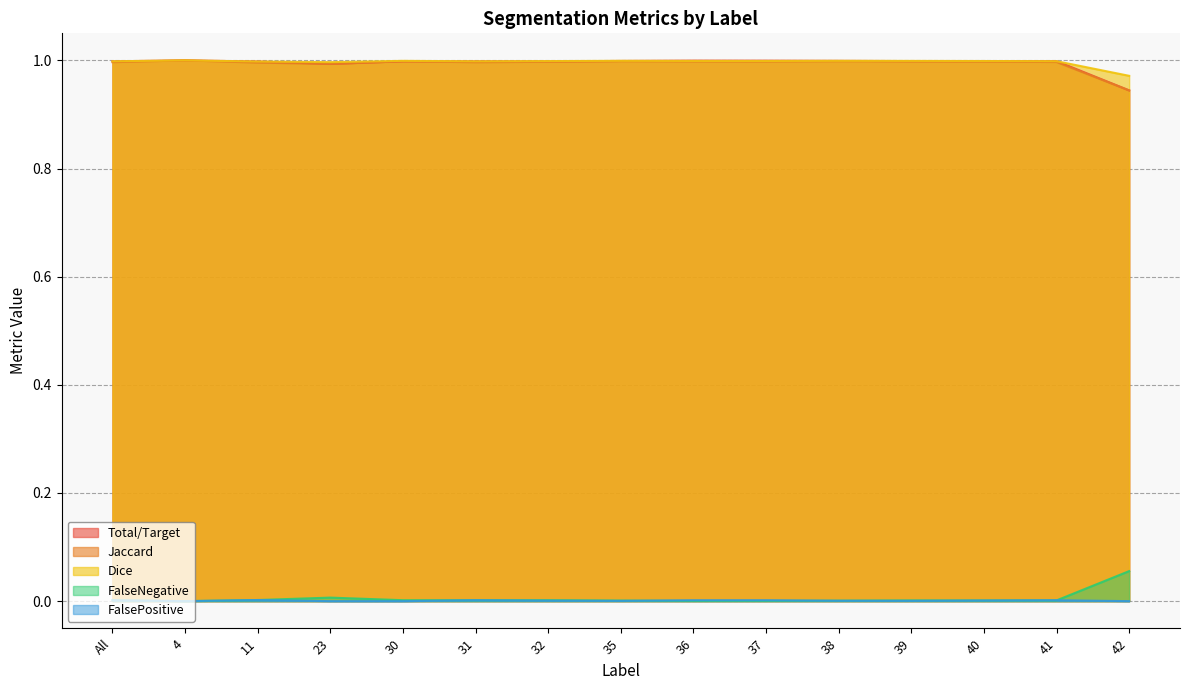

Count the number of data series in this chart.

5